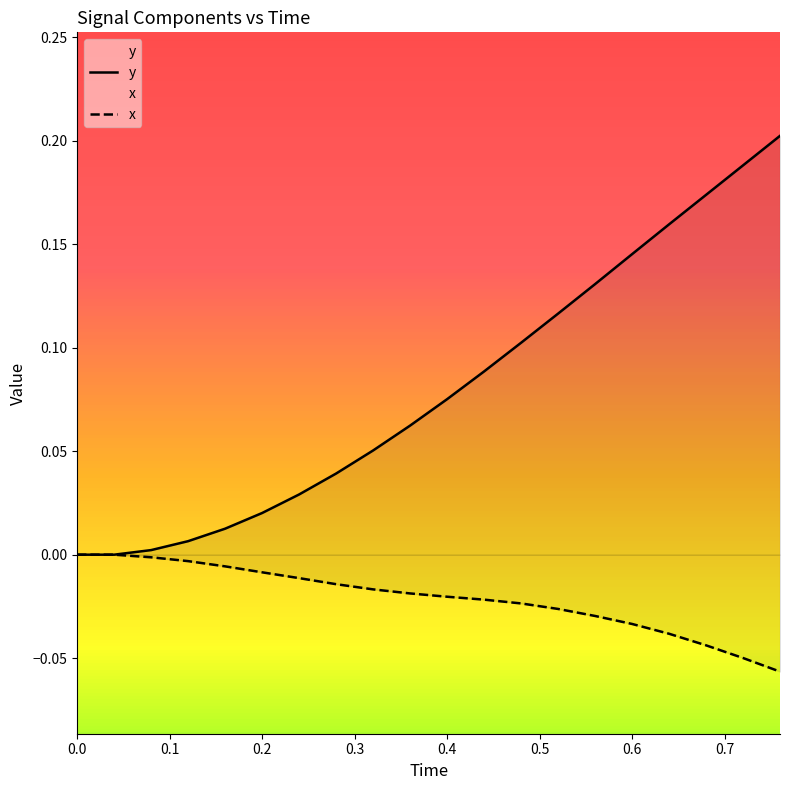

The x series shows -0.0 at 14. True or false?

True